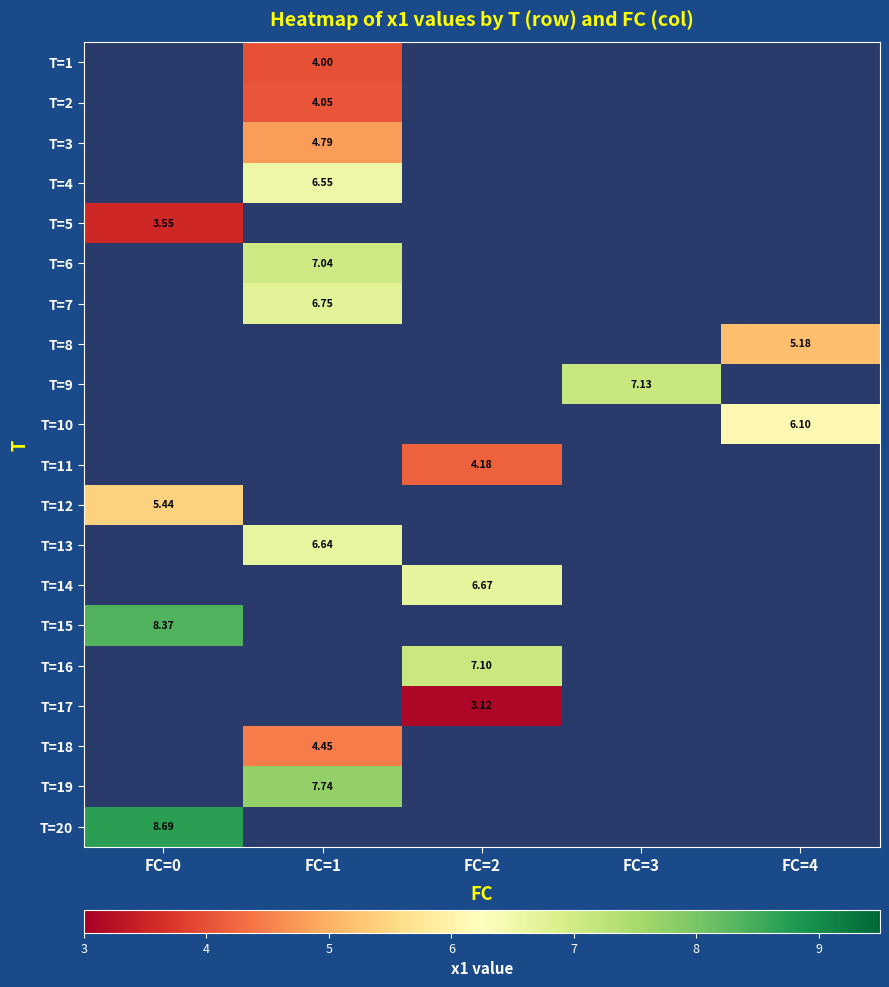

What is the maximum value for T=20?

8.7